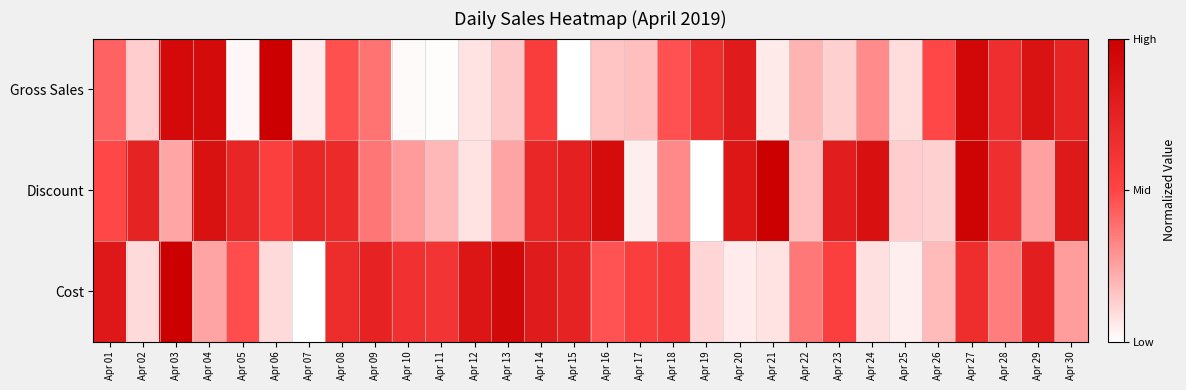

Reading right to left, what are all the values shown in this chart?

Gross Sales: Apr 30=0.7	Apr 29=0.9	Apr 28=0.6	Apr 27=0.9	Apr 26=0.5	Apr 25=0.1	Apr 24=0.3	Apr 23=0.1	Apr 22=0.2	Apr 21=0.1	Apr 20=0.8	Apr 19=0.7	Apr 18=0.5	Apr 17=0.2	Apr 16=0.2	Apr 15=0.0	Apr 14=0.6	Apr 13=0.1	Apr 12=0.1	Apr 11=0.0	Apr 10=0.0	Apr 09=0.4	Apr 08=0.5	Apr 07=0.1	Apr 06=1.0	Apr 05=0.0	Apr 04=0.9	Apr 03=0.9	Apr 02=0.1	Apr 01=0.4
Discount: Apr 30=0.8	Apr 29=0.3	Apr 28=0.6	Apr 27=1.0	Apr 26=0.1	Apr 25=0.1	Apr 24=0.9	Apr 23=0.8	Apr 22=0.2	Apr 21=1.0	Apr 20=0.8	Apr 19=0.0	Apr 18=0.3	Apr 17=0.0	Apr 16=0.9	Apr 15=0.8	Apr 14=0.7	Apr 13=0.2	Apr 12=0.1	Apr 11=0.2	Apr 10=0.3	Apr 09=0.4	Apr 08=0.7	Apr 07=0.7	Apr 06=0.5	Apr 05=0.7	Apr 04=0.9	Apr 03=0.2	Apr 02=0.7	Apr 01=0.5
Cost: Apr 30=0.3	Apr 29=0.8	Apr 28=0.3	Apr 27=0.7	Apr 26=0.2	Apr 25=0.0	Apr 24=0.1	Apr 23=0.5	Apr 22=0.4	Apr 21=0.1	Apr 20=0.1	Apr 19=0.1	Apr 18=0.6	Apr 17=0.5	Apr 16=0.5	Apr 15=0.7	Apr 14=0.8	Apr 13=0.9	Apr 12=0.8	Apr 11=0.6	Apr 10=0.6	Apr 09=0.7	Apr 08=0.7	Apr 07=0.0	Apr 06=0.1	Apr 05=0.5	Apr 04=0.2	Apr 03=1.0	Apr 02=0.1	Apr 01=0.8